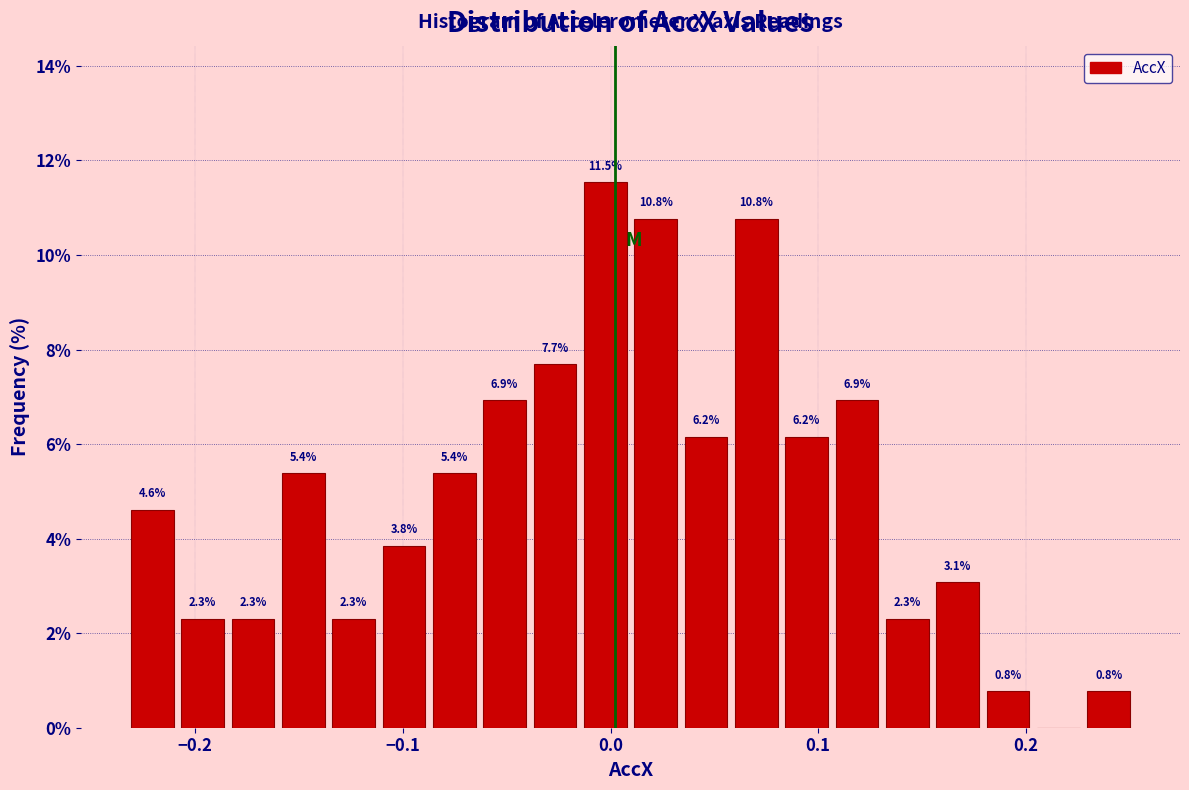

Around what value on the x-axis is the tallest bar? Give the approximate position of its centre, as read against the axis.

0.00